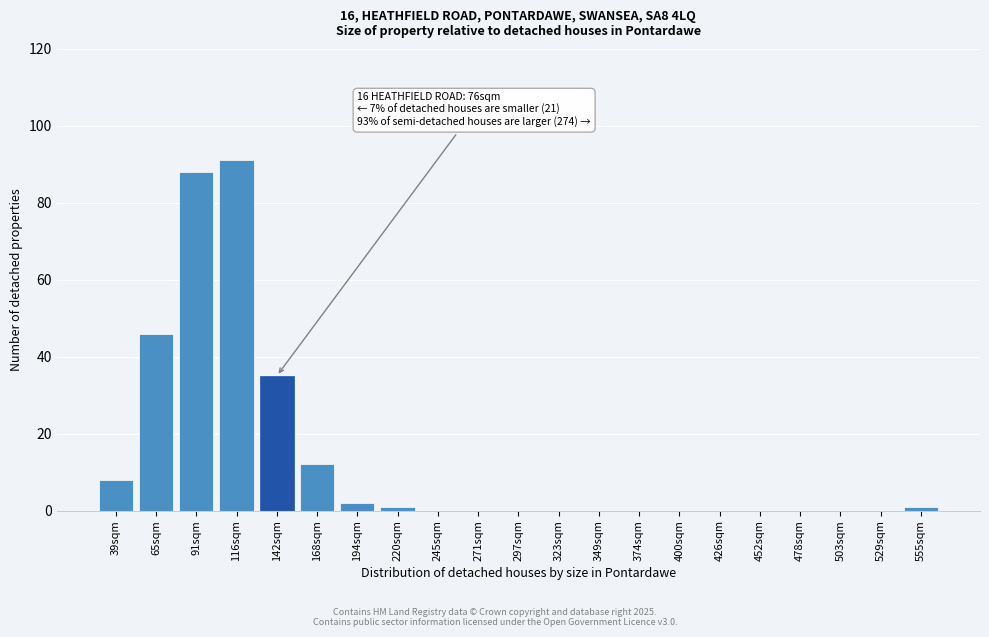

Reading left to right, extract all data points from this chart.

39sqm=8	65sqm=46	91sqm=88	116sqm=91	142sqm=35	168sqm=12	194sqm=2	220sqm=1	245sqm=0	271sqm=0	297sqm=0	323sqm=0	349sqm=0	374sqm=0	400sqm=0	426sqm=0	452sqm=0	478sqm=0	503sqm=0	529sqm=0	555sqm=1